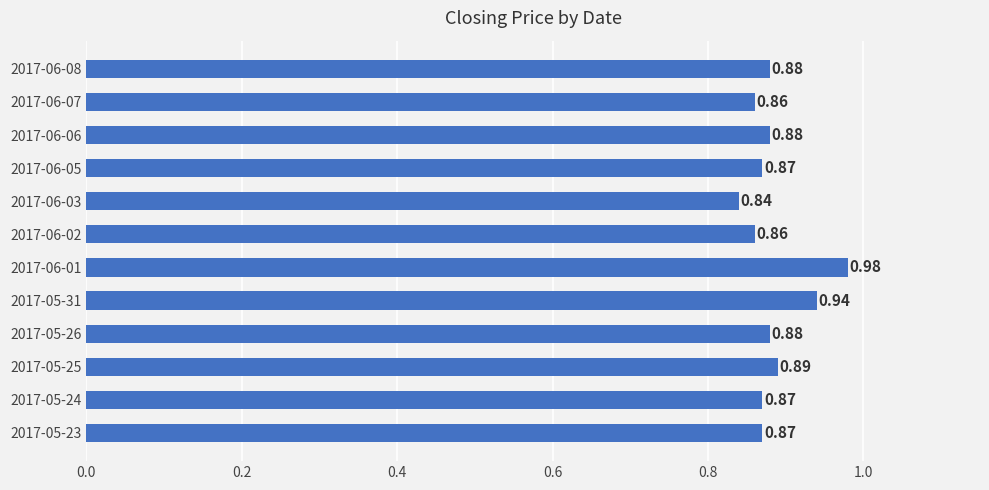

How many bars are there in total?

12